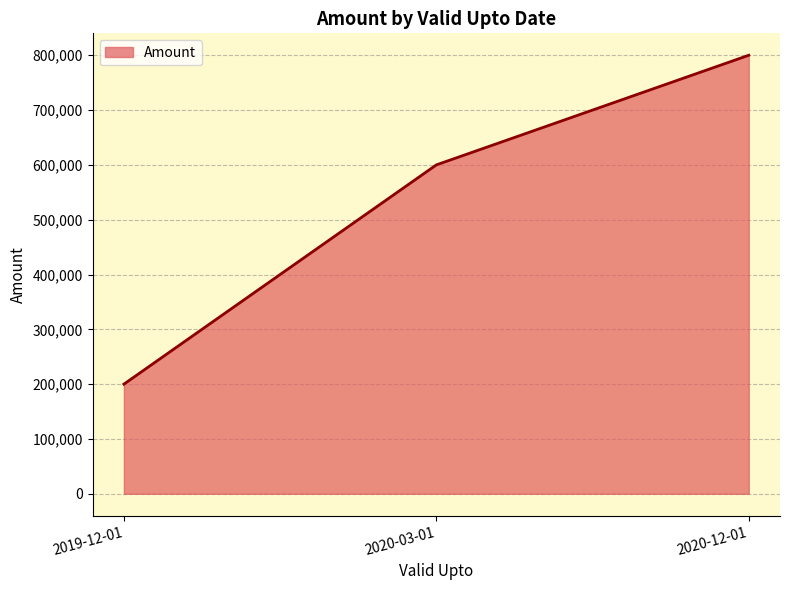

List the labels in order of value, largest first.

2020-12-01, 2020-03-01, 2019-12-01